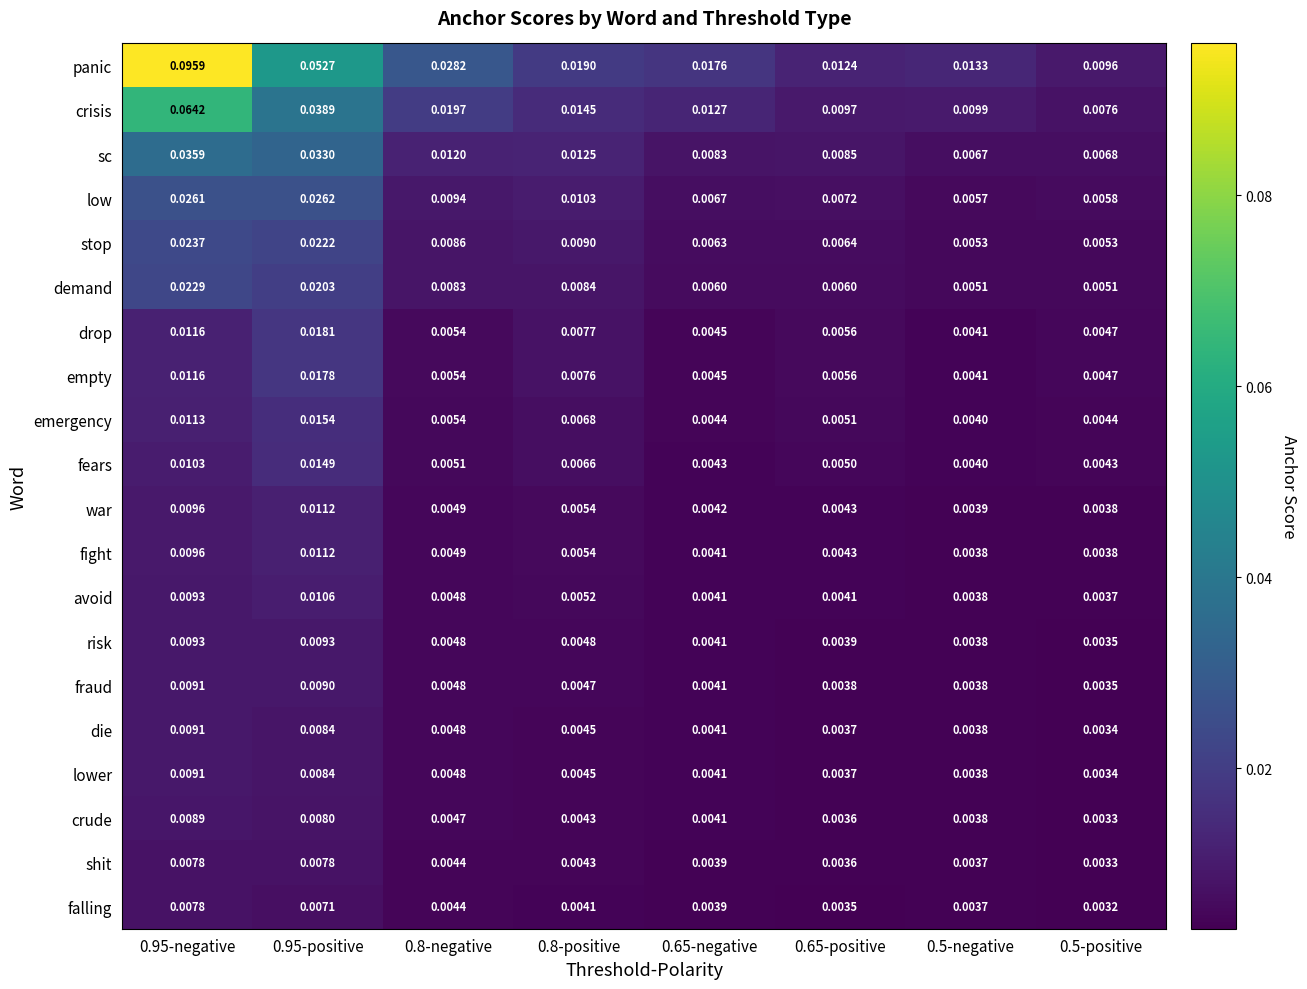

Which series changed the most between 0.8-positive and 0.65-negative?

sc